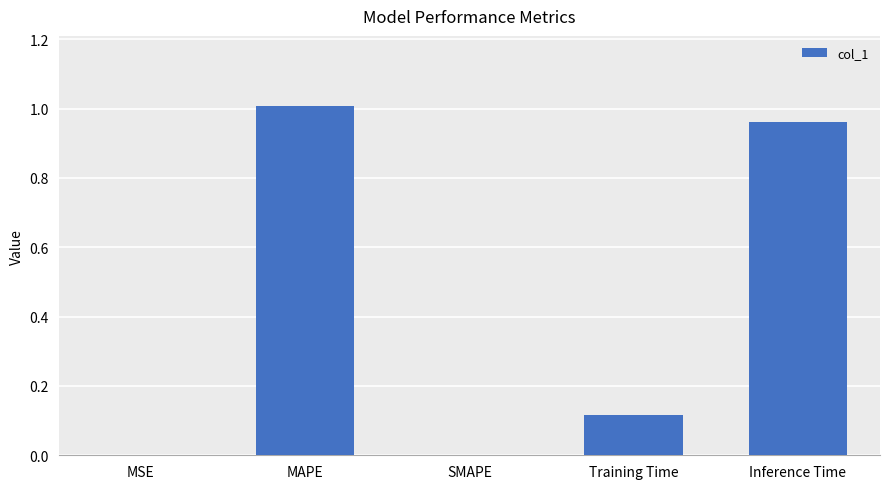

What is the sum of the values at MAPE and Training Time?

1.1